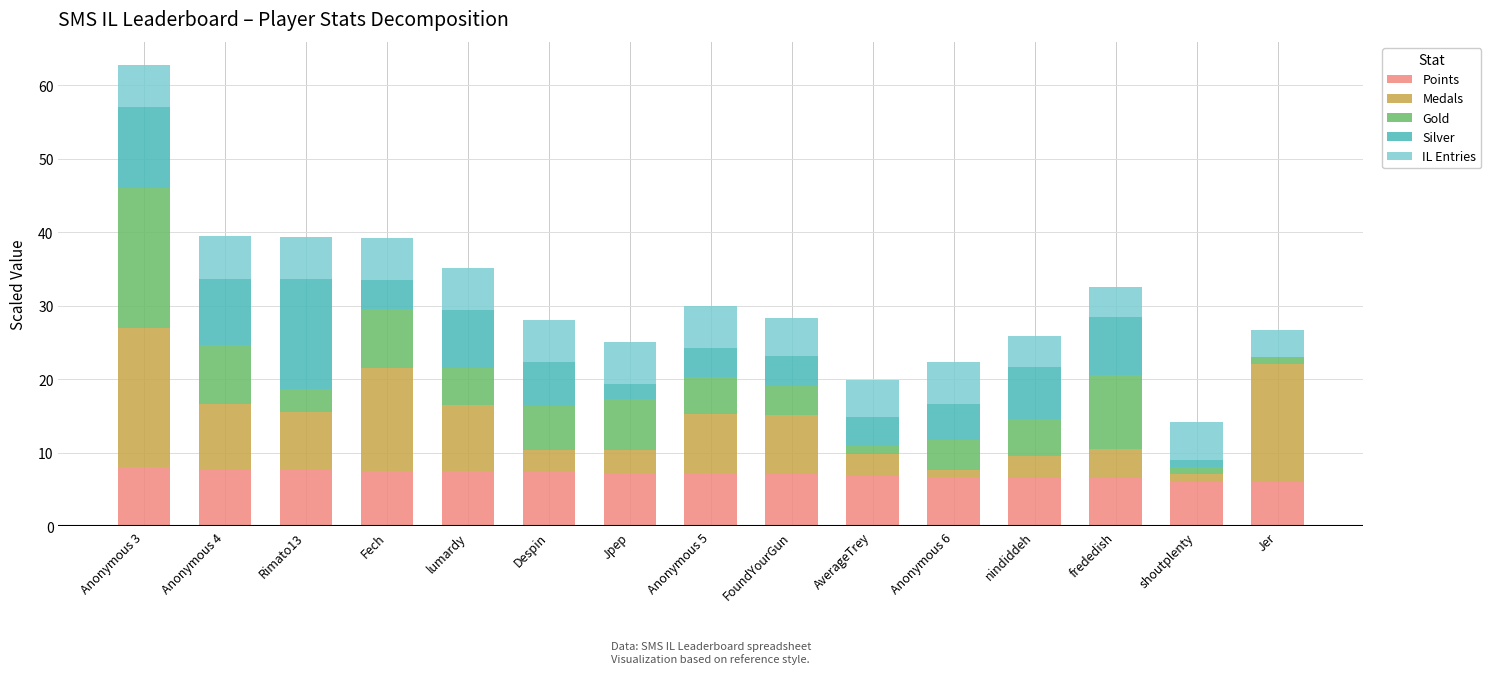

How many distinct data groups are displayed?

5